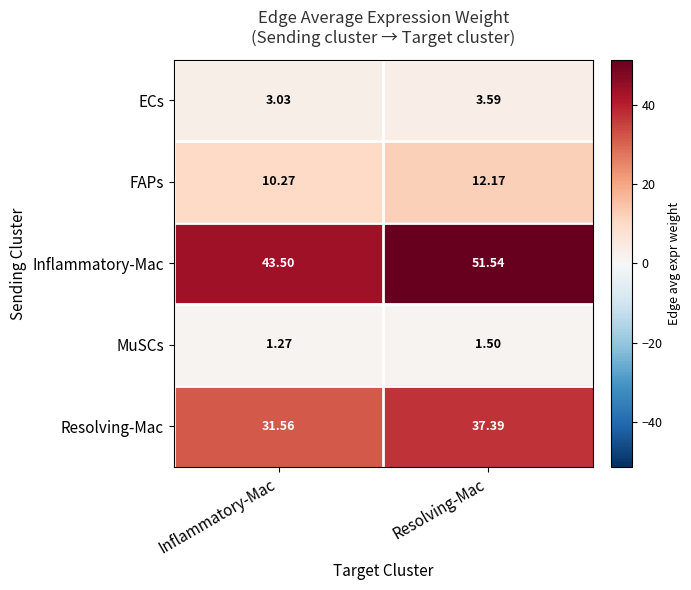

Which category has the highest value across all series?

Resolving-Mac